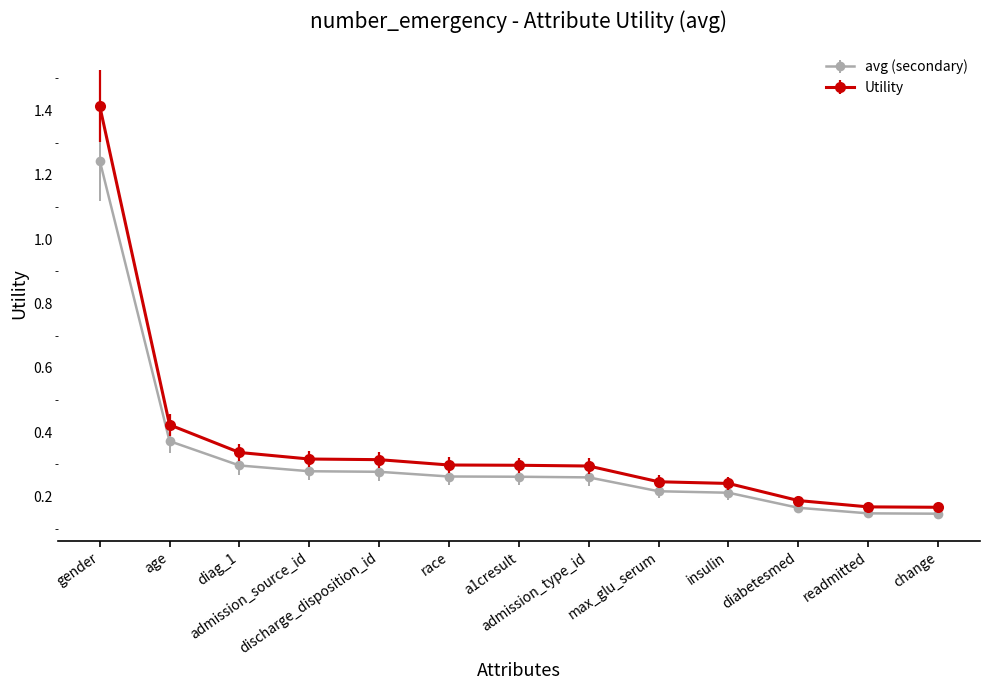

How many avg (secondary) values are between 0 and 1?

12